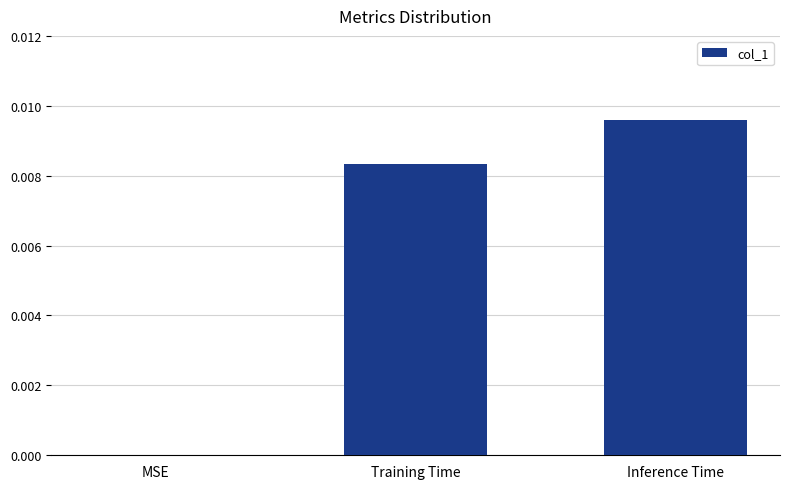

The chart shows a value of 0.0 at Inference Time. True or false?

True